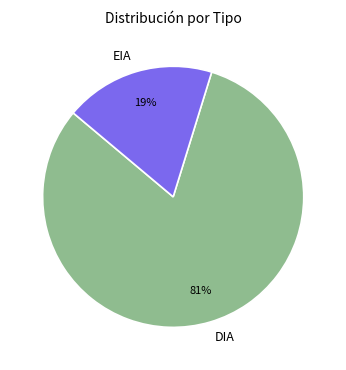

The EIA slice represents 6% of the pie. True or false?

False